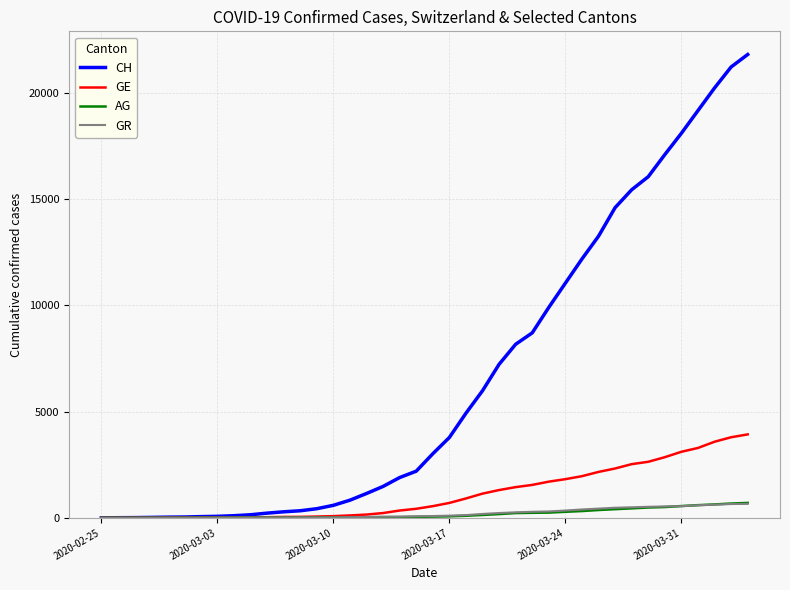

What is the difference between the maximum and minimum values in the GR series?

657